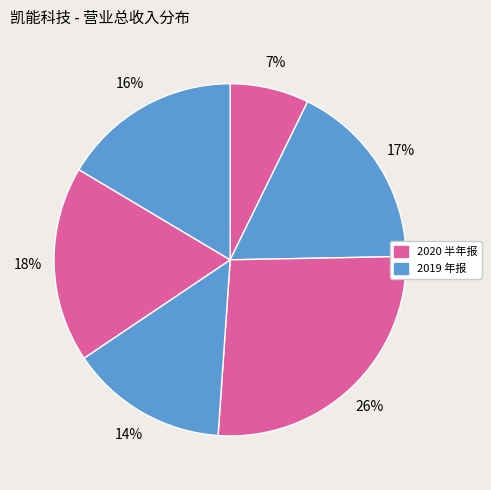

How many segments does this pie chart have?

6